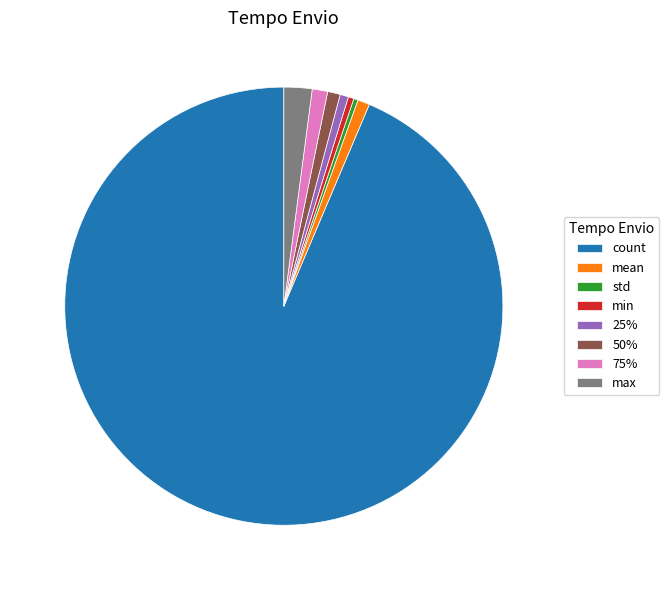

What is the largest slice in the pie chart?

count